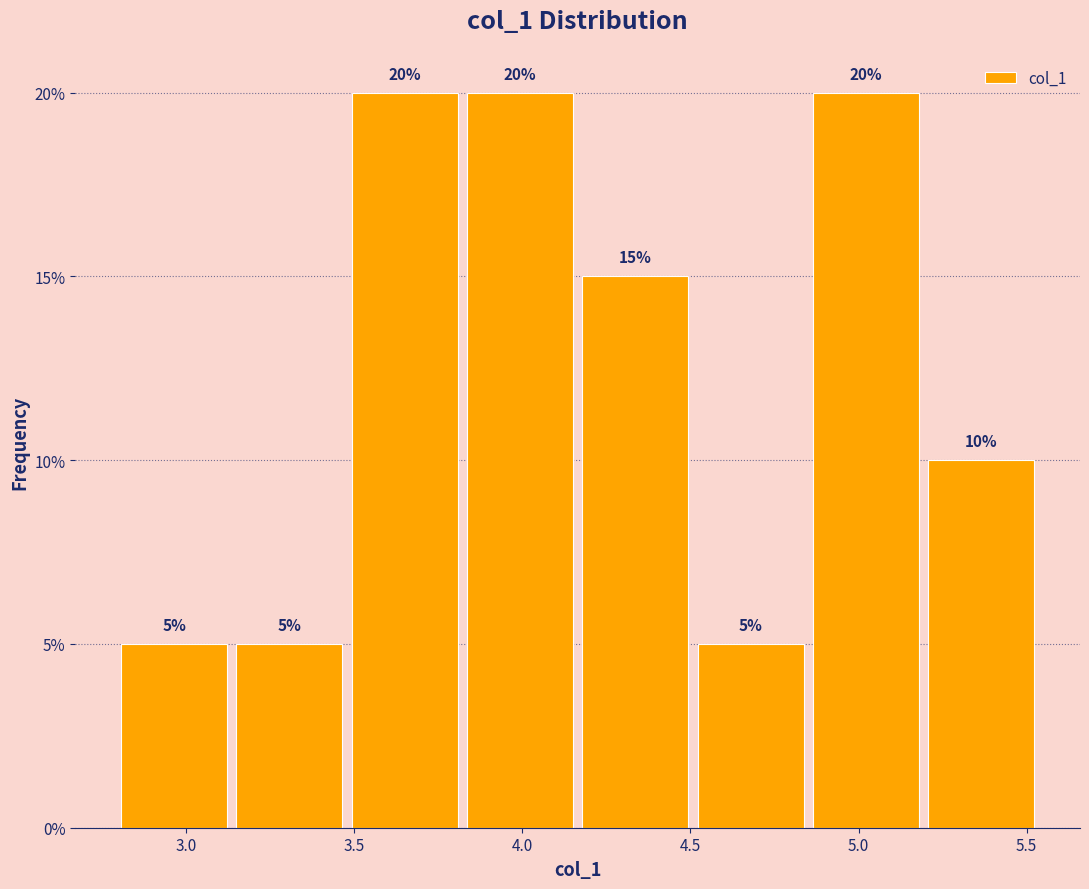

Reading left to right, transcribe this chart: for each bar, give the range it covers on the x-axis and its height. The bar edges are not printed on the chart, so give them approximately, as read against the axis.

2.80 to 3.15: 5
3.15 to 3.50: 5
3.50 to 3.80: 20
3.80 to 4.15: 20
4.15 to 4.50: 15
4.50 to 4.85: 5
4.85 to 5.20: 20
5.20 to 5.55: 10